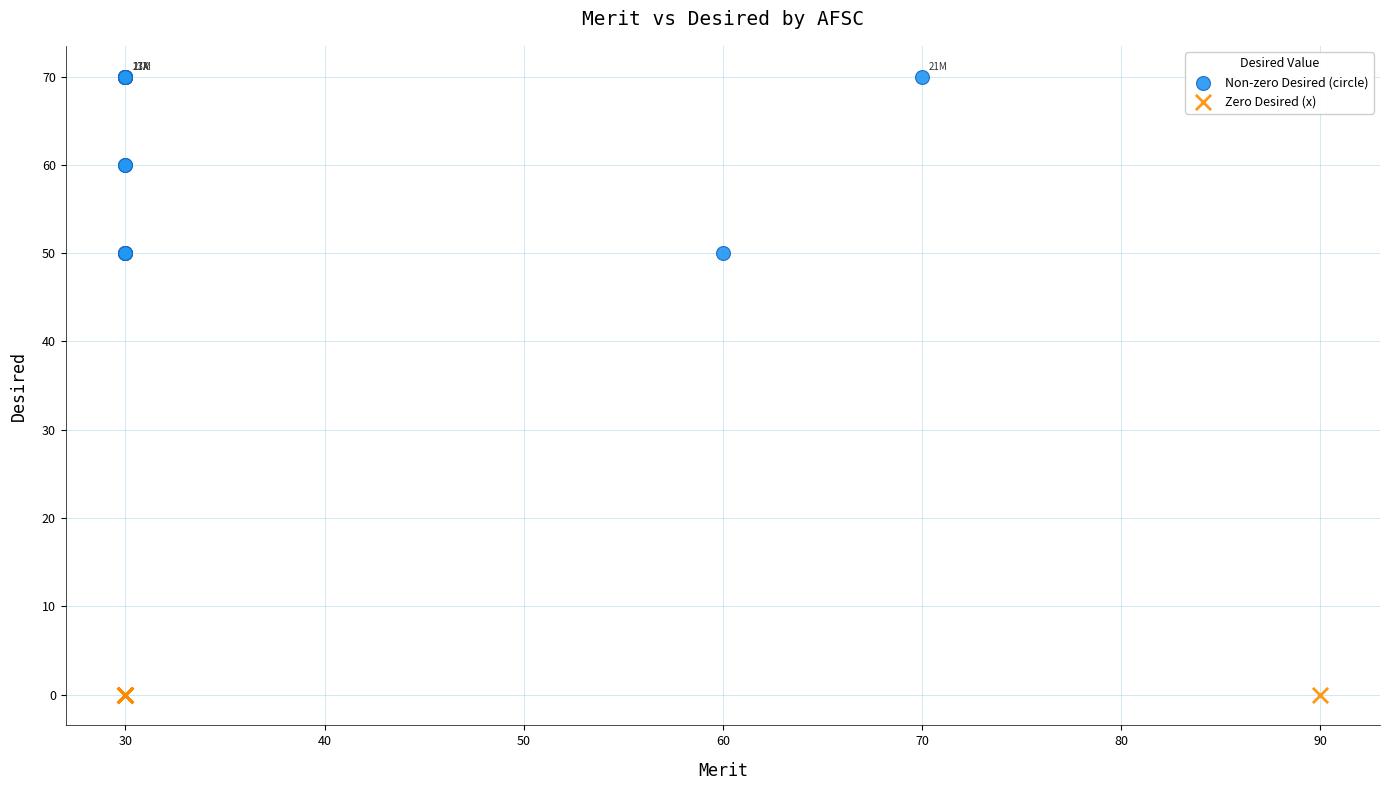

Which series contains the highest Y value?

Non-zero Desired (circle)